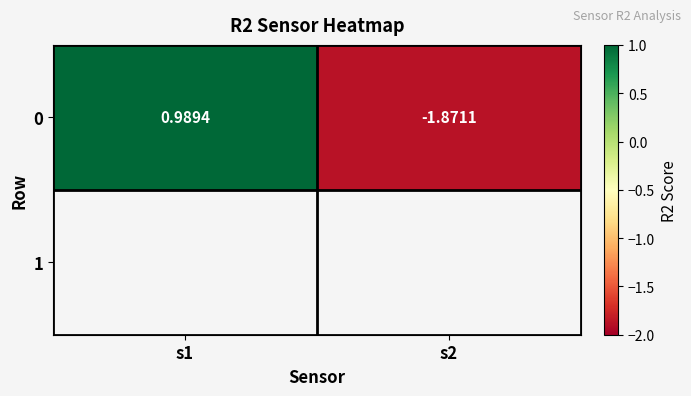

Reading left to right, extract all data points from this chart.

s1=1.0	s2=-1.9